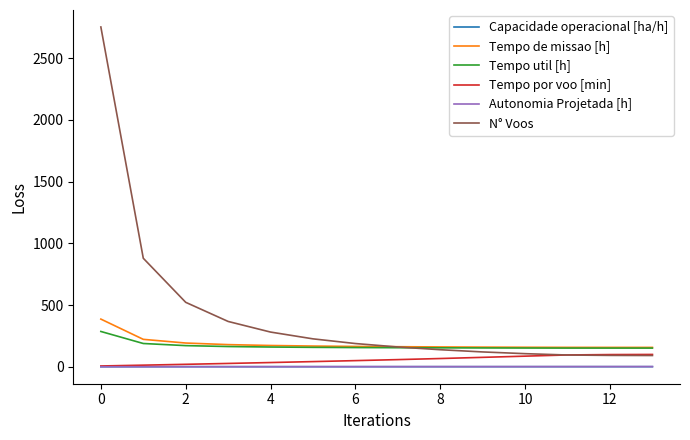

True or false: Tempo util [h] and Autonomia Projetada [h] intersect in this chart.

False